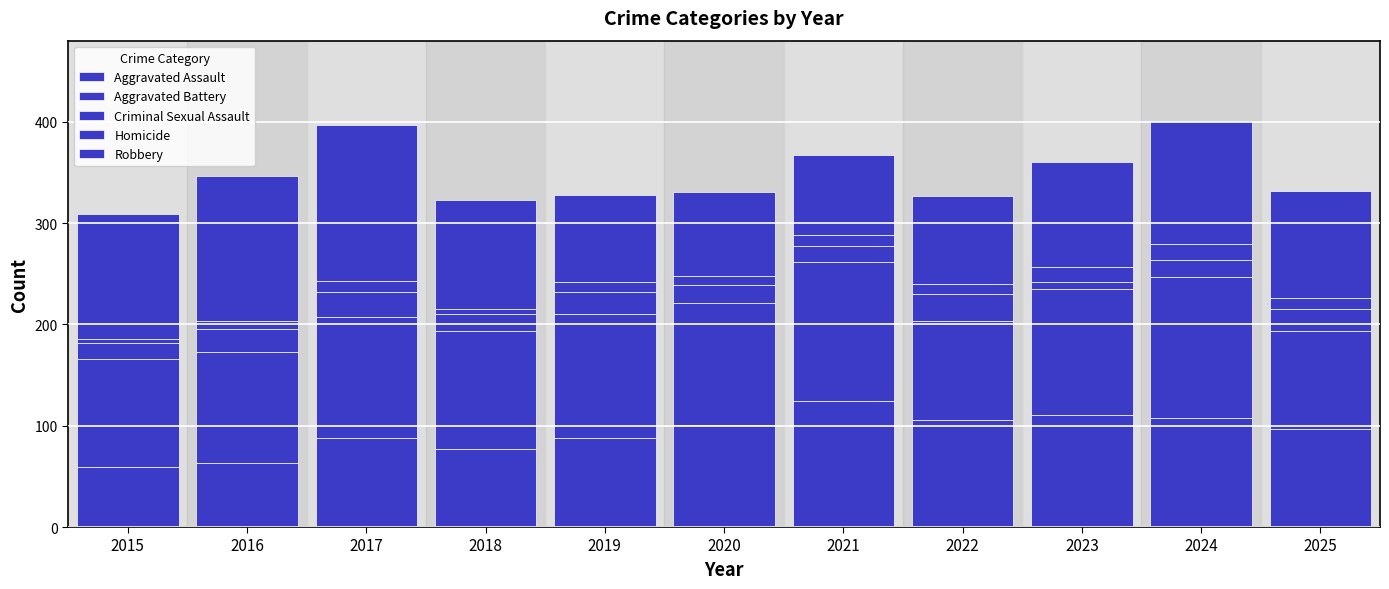

The Robbery series shows 143 at 2016. True or false?

True